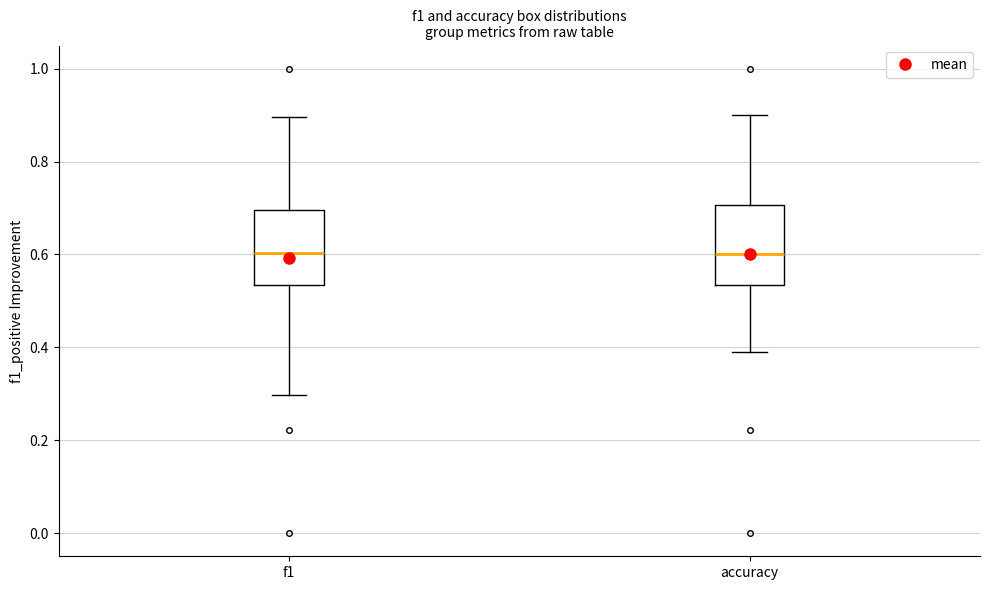

Reading left to right, transcribe this box plot: for each box, give where its median line is, the range the box spans, and where its two whiskers end, as read against the y-axis. The values are not printed on the chart, so give them approximately, as read against the axis.

f1: median 0.60, box 0.54 to 0.70, whiskers 0.30 to 0.90
accuracy: median 0.60, box 0.54 to 0.70, whiskers 0.38 to 0.90